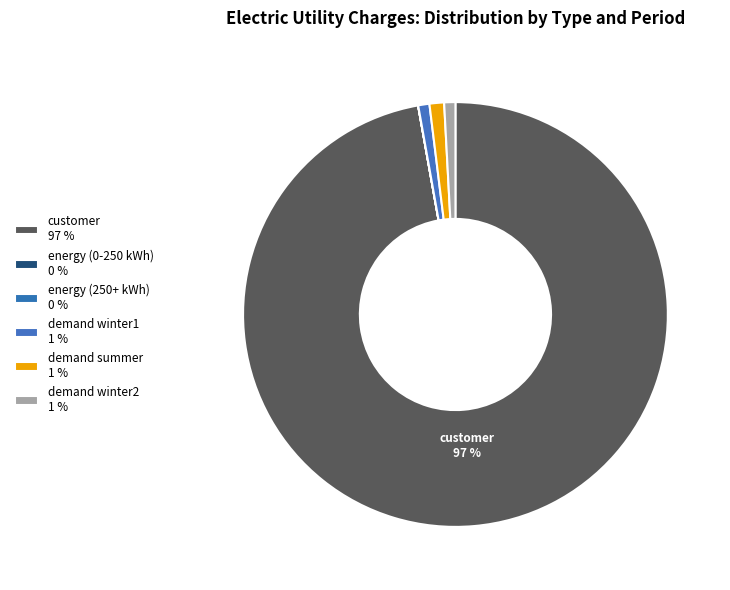

To the nearest percent, what is the difference between the demand winter1 and energy (0-250 kWh) slice percentages?

1%